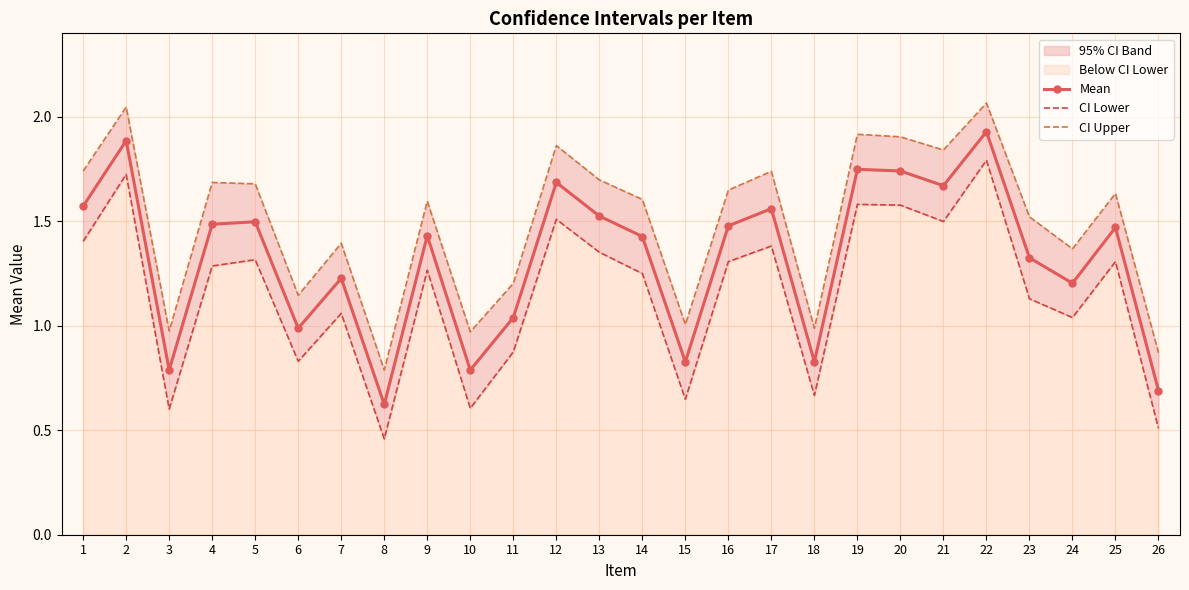

Where is CI Upper nearest to the value 1?

15